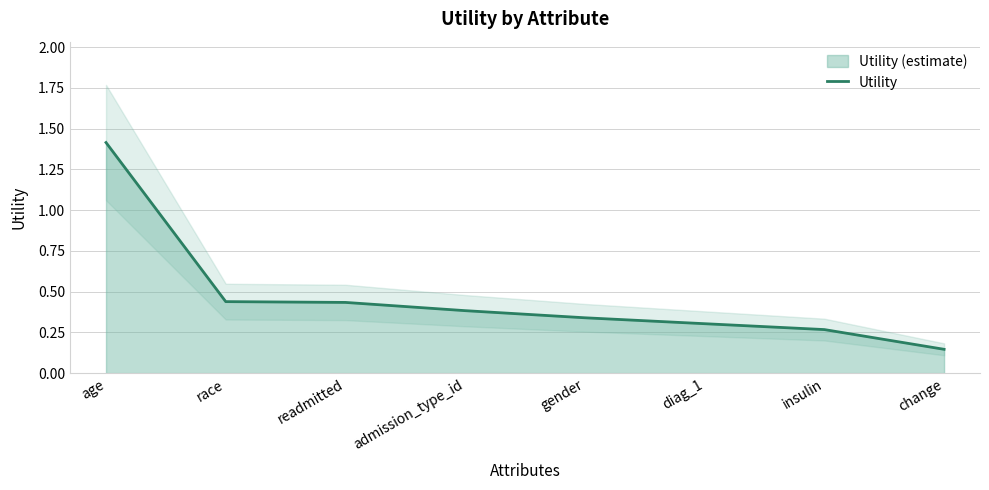

Count the number of data series in this chart.

1